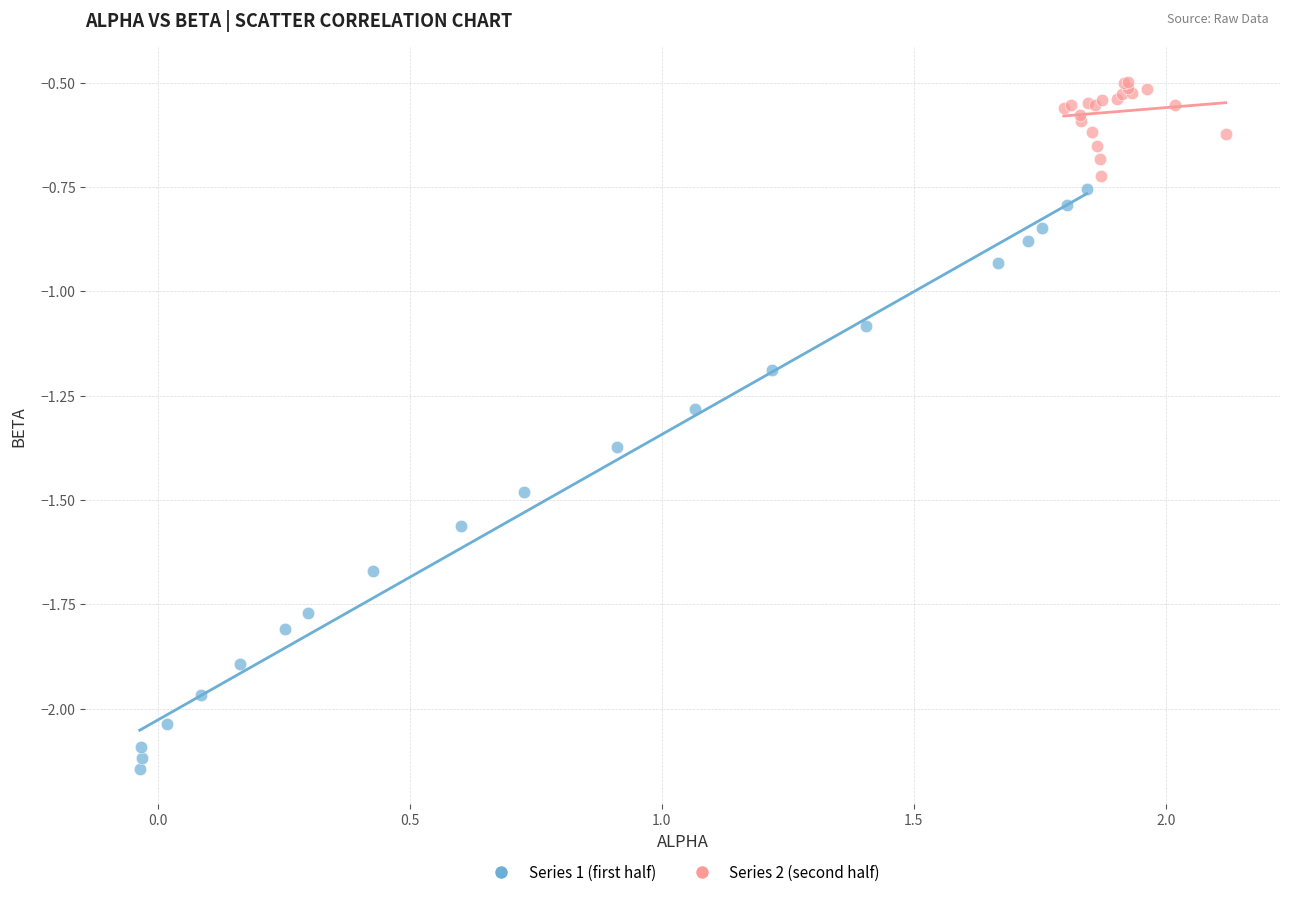

Which series contains the lowest Y value?

Series 1 (first half)